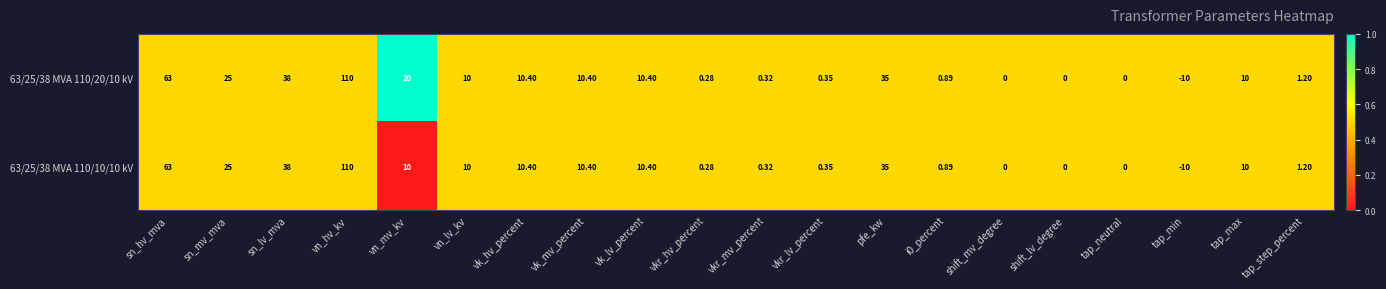

Where is 63/25/38 MVA 110/20/10 kV nearest to the value 50?

sn_lv_mva